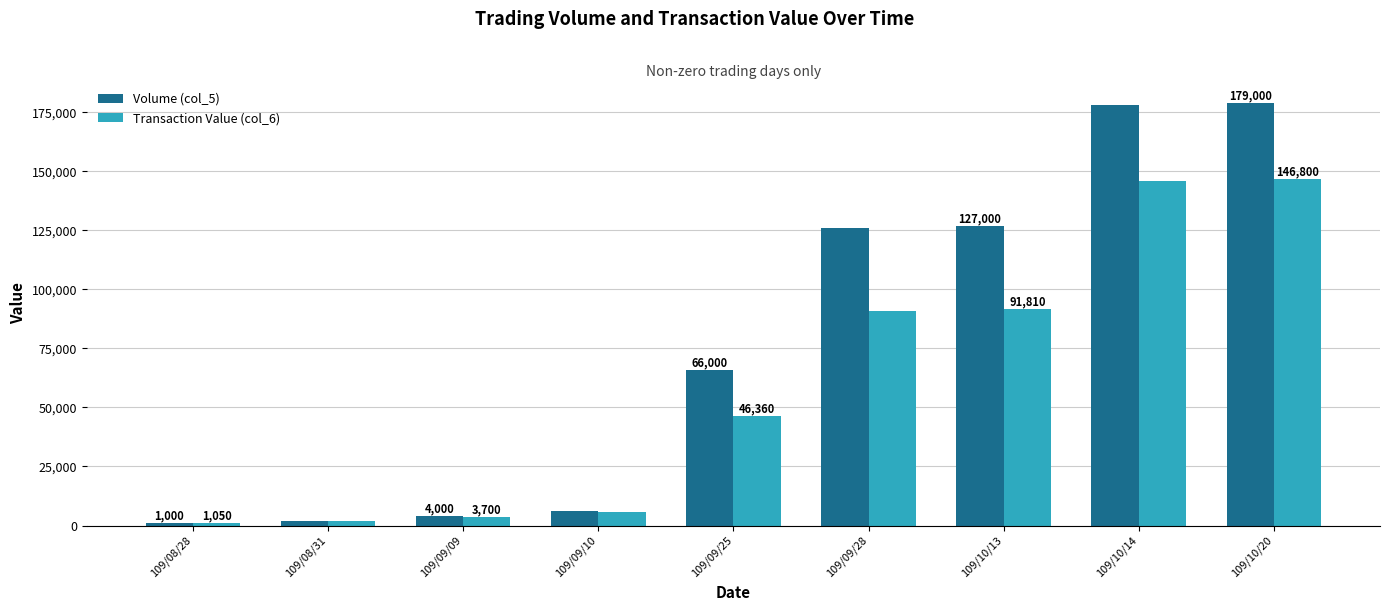

List the labels in order of Transaction Value (col_6) value, largest first.

109/10/20, 109/10/14, 109/10/13, 109/09/28, 109/09/25, 109/09/10, 109/09/09, 109/08/31, 109/08/28